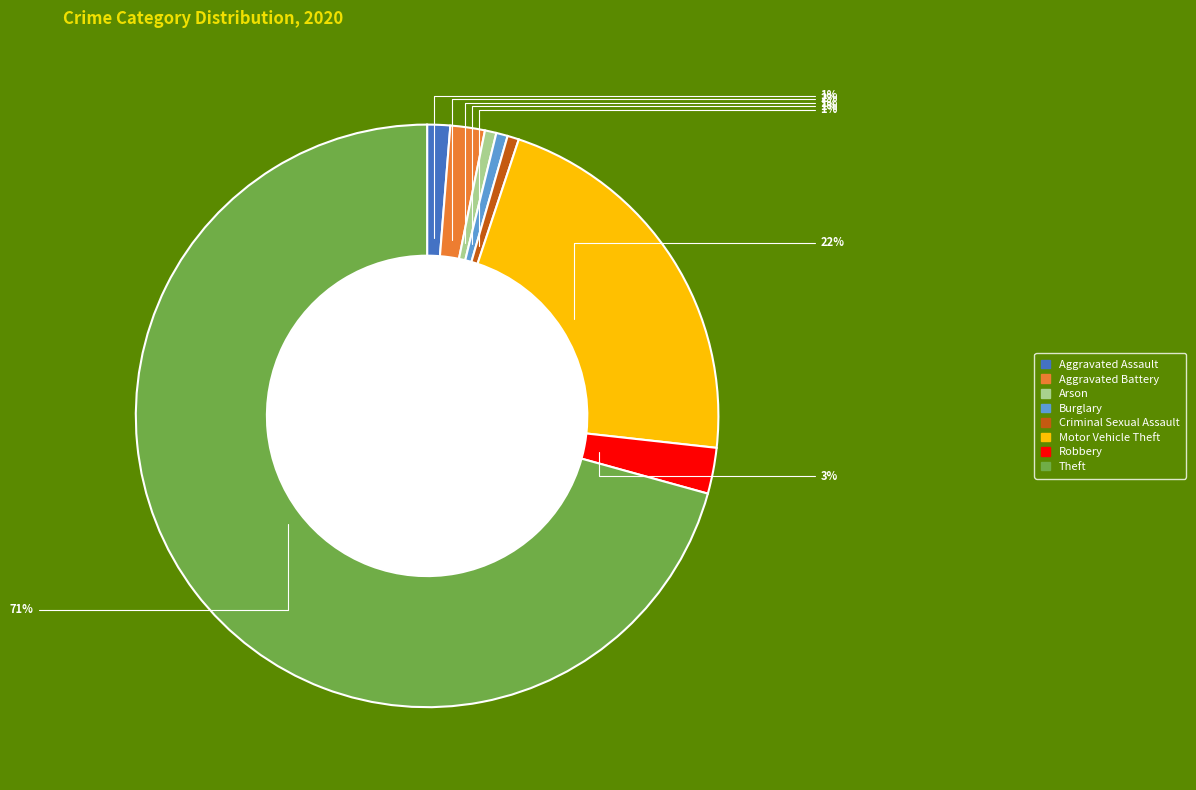

To the nearest percent, what percentage of the pie is Robbery?

3%